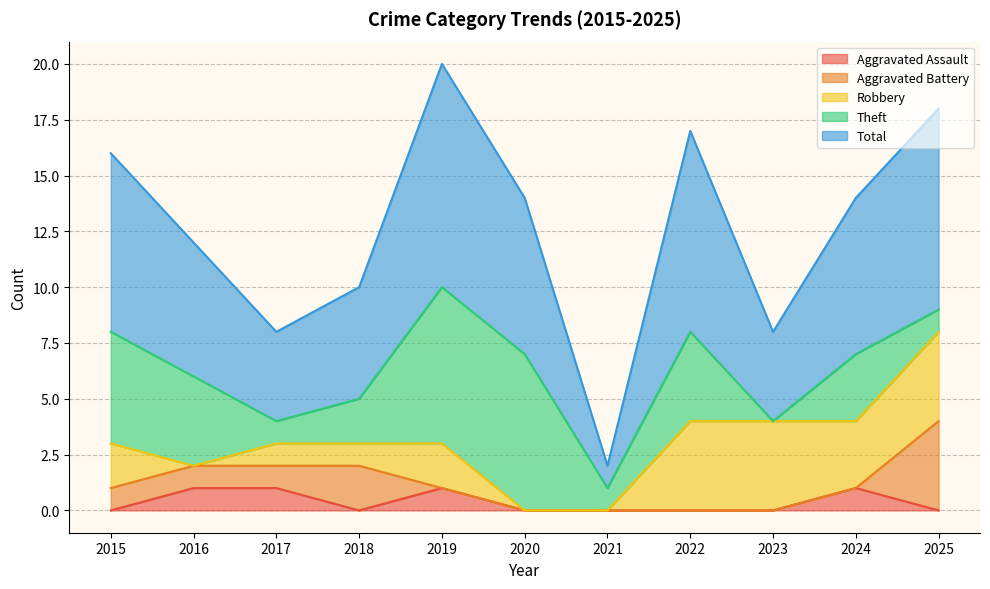

Reading left to right, list all the values displayed in this chart.

Aggravated Assault: 2015=0	2016=1	2017=1	2018=0	2019=1	2020=0	2021=0	2022=0	2023=0	2024=1	2025=0
Aggravated Battery: 2015=1	2016=1	2017=1	2018=2	2019=0	2020=0	2021=0	2022=0	2023=0	2024=0	2025=4
Robbery: 2015=2	2016=0	2017=1	2018=1	2019=2	2020=0	2021=0	2022=4	2023=4	2024=3	2025=4
Theft: 2015=5	2016=4	2017=1	2018=2	2019=7	2020=7	2021=1	2022=4	2023=0	2024=3	2025=1
Total: 2015=8	2016=6	2017=4	2018=5	2019=10	2020=7	2021=1	2022=9	2023=4	2024=7	2025=9